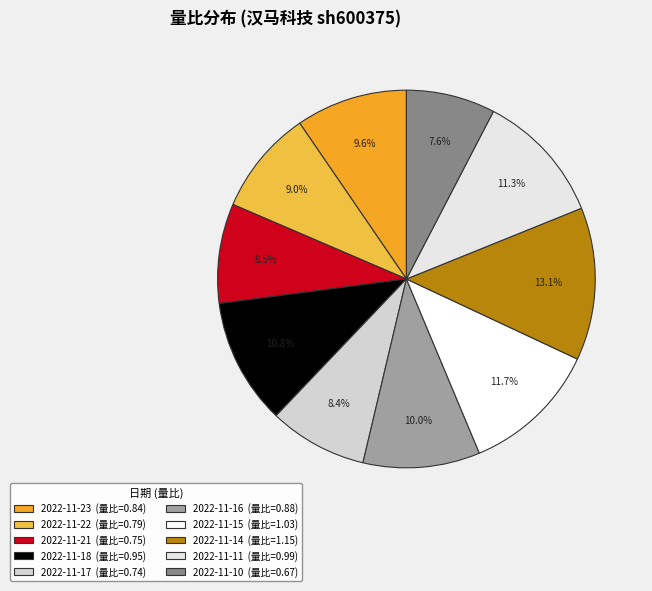

Combined, do 2022-11-23 and 2022-11-14 account for over 50%?

No